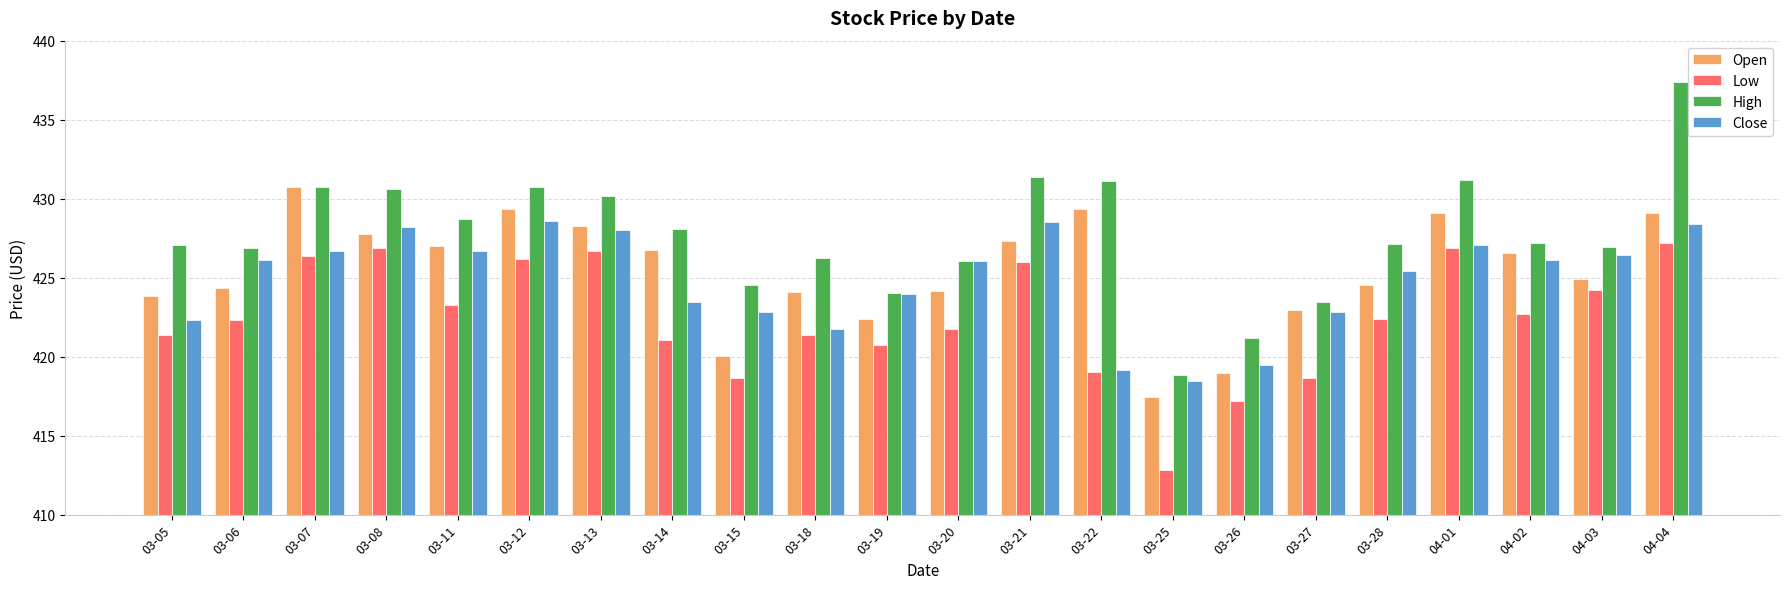

What value does the High series have at 03-14?

428.1